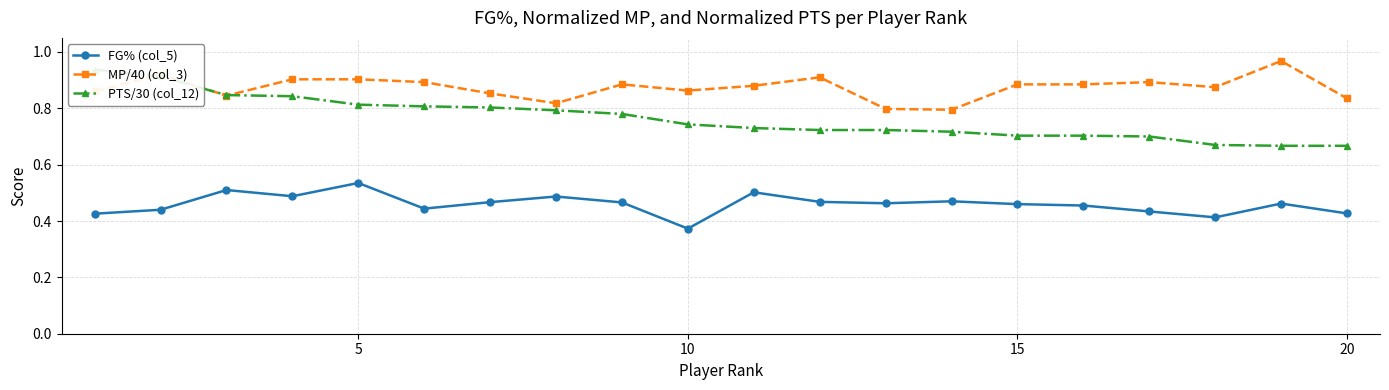

Which series has the widest spread of values?

PTS/30 (col_12)